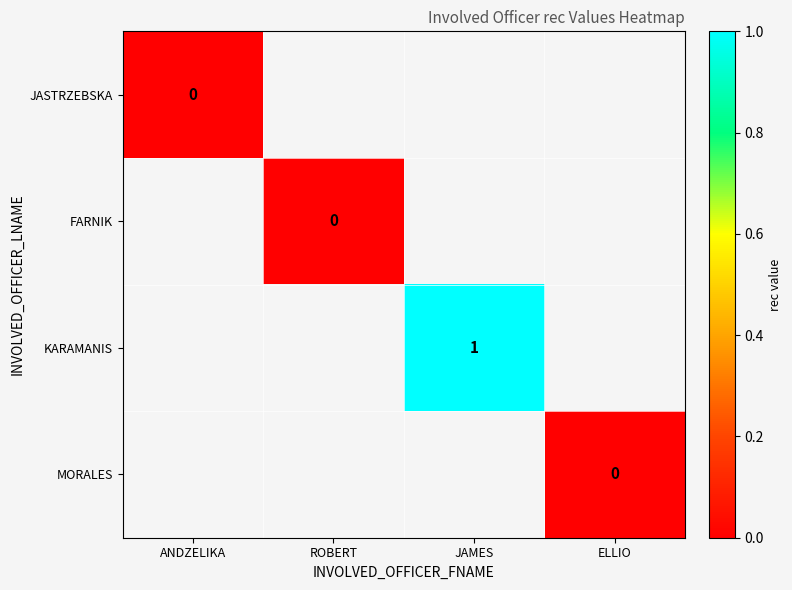

At how many categories does at least one series exceed 0?

1